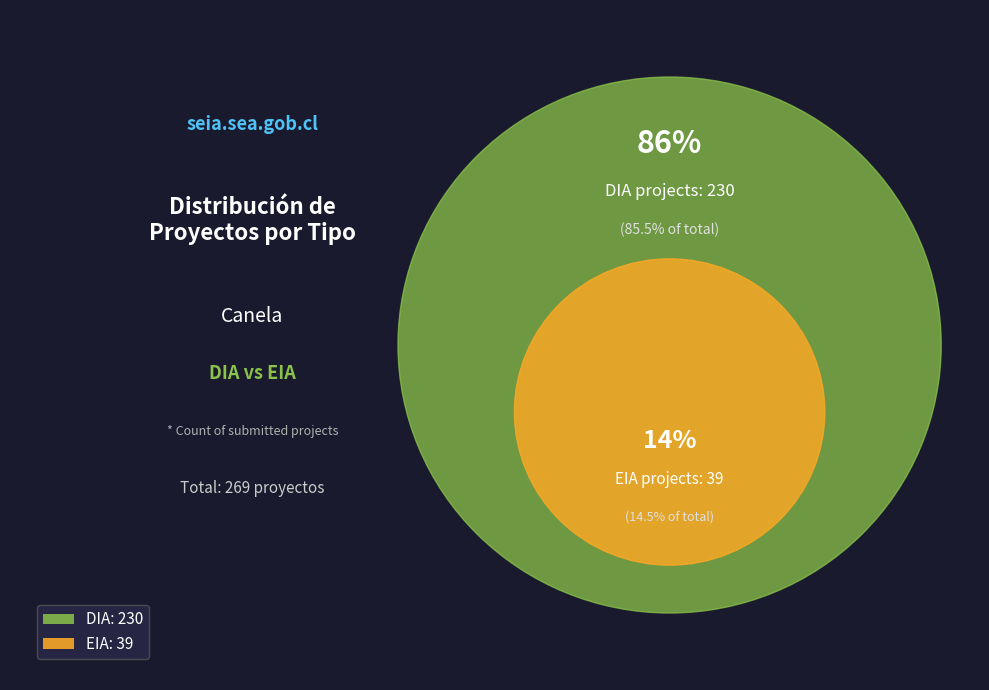

To the nearest percent, what is the difference between the largest and smallest slice percentages?

71%